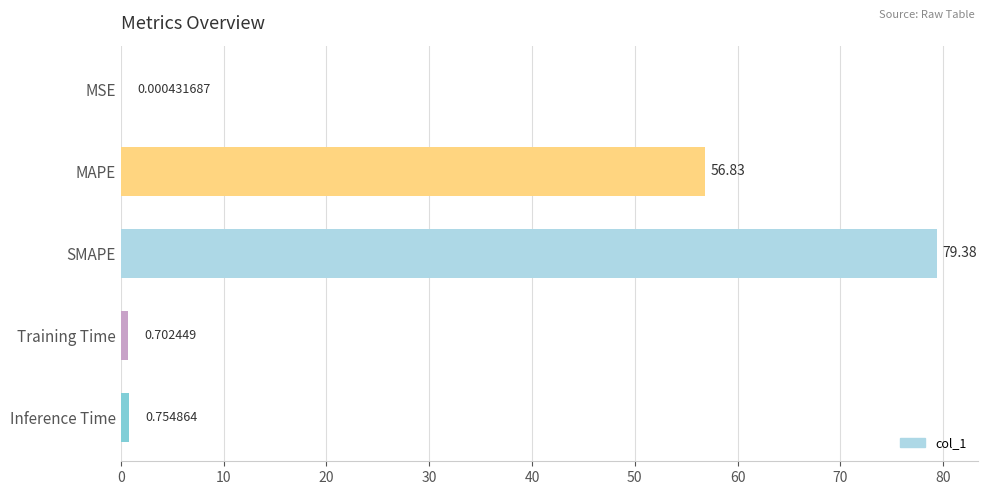

What is the sum of the values at SMAPE and Training Time?

80.1